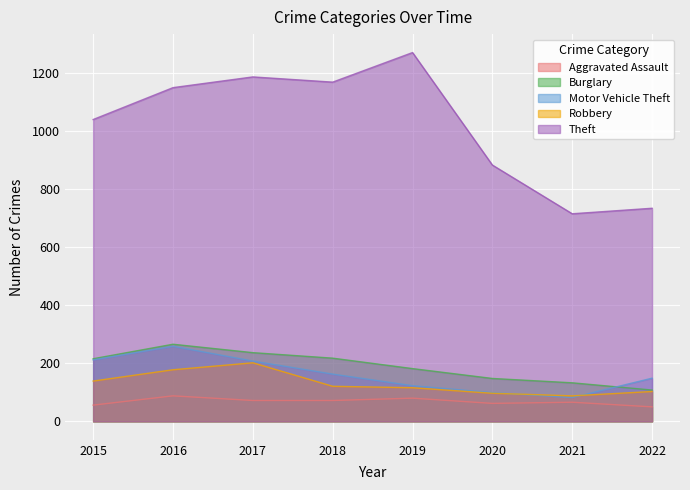

Does the chart display data point markers on the line(s)?

No